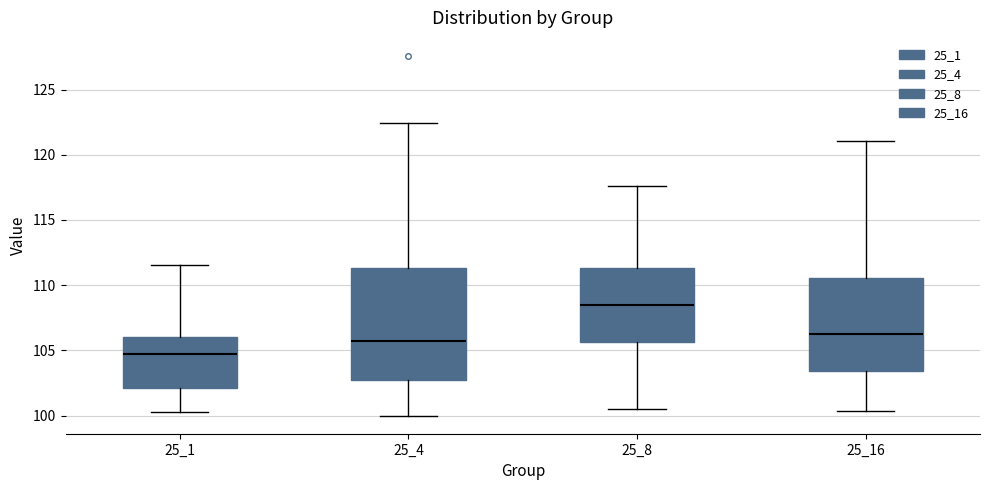

Which box has the lowest median line?

25_1